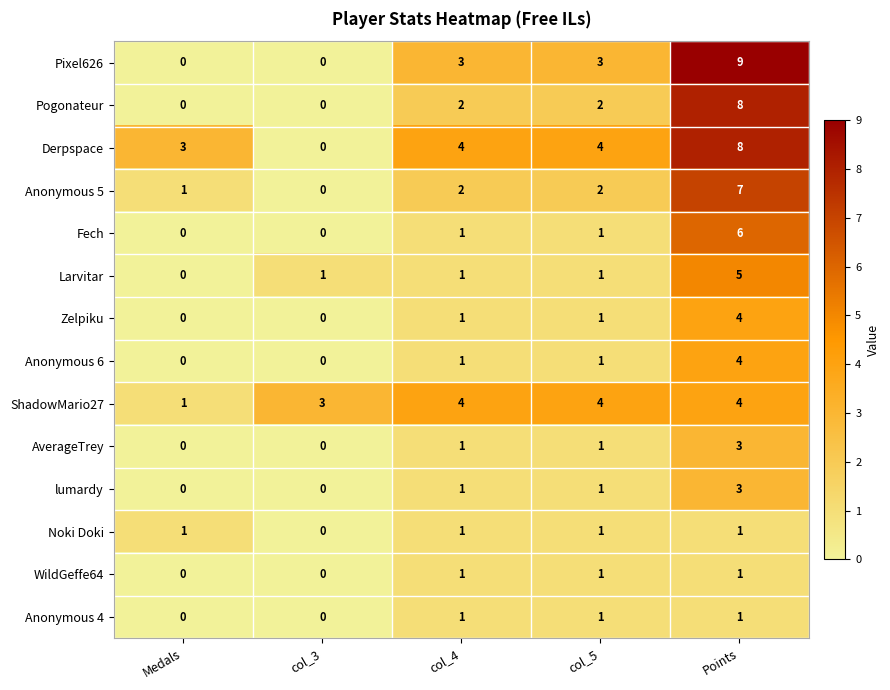

Read the Derpspace value at Points.

8